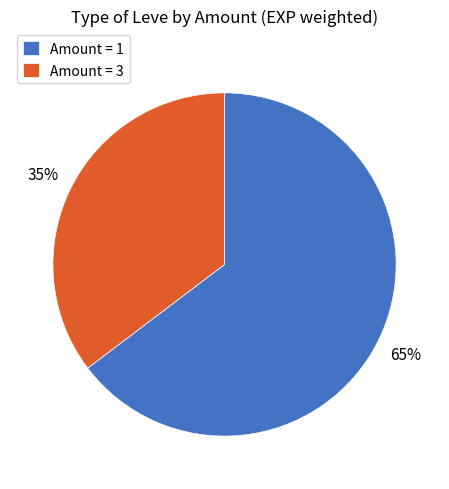

Rank the categories by value from highest to lowest.

Amount = 1, Amount = 3